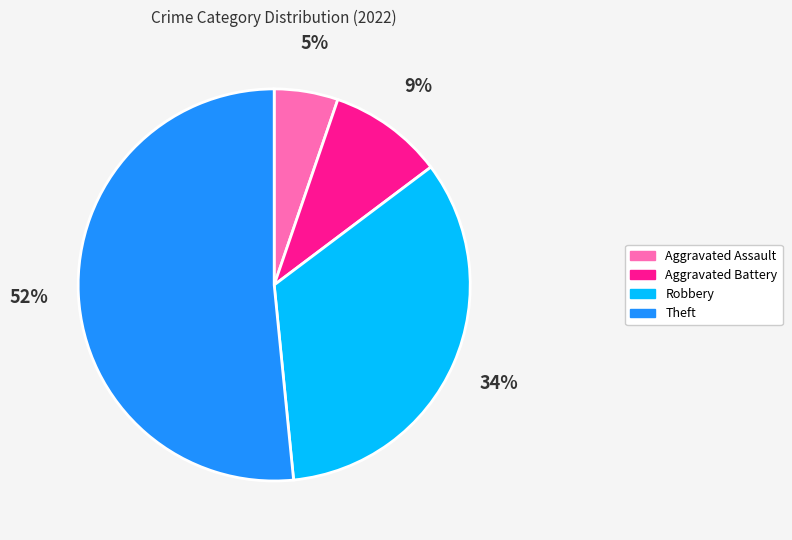

Between Aggravated Battery and Robbery, which is larger?

Robbery